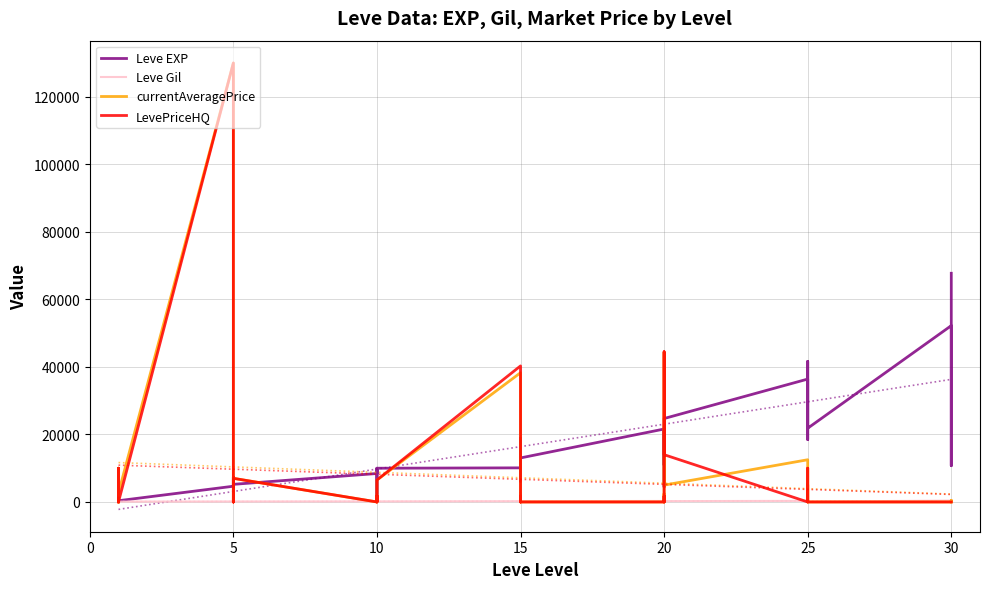

What value does the currentAveragePrice series have at 25, to the nearest 50?

2700